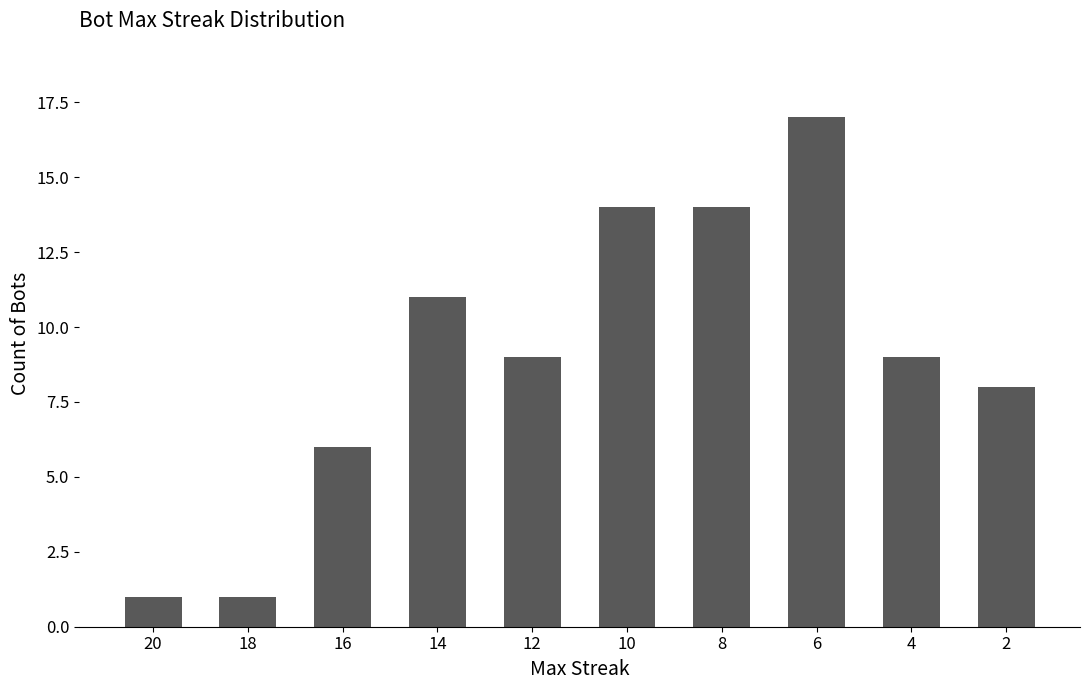

What is the difference between the maximum and second lowest values?

16